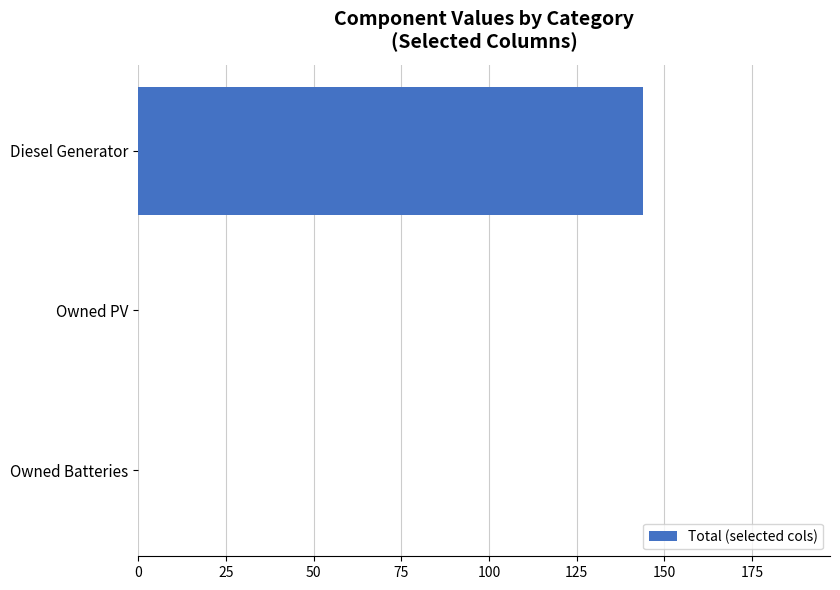

What is the change in value from Diesel Generator to Owned PV?

-144